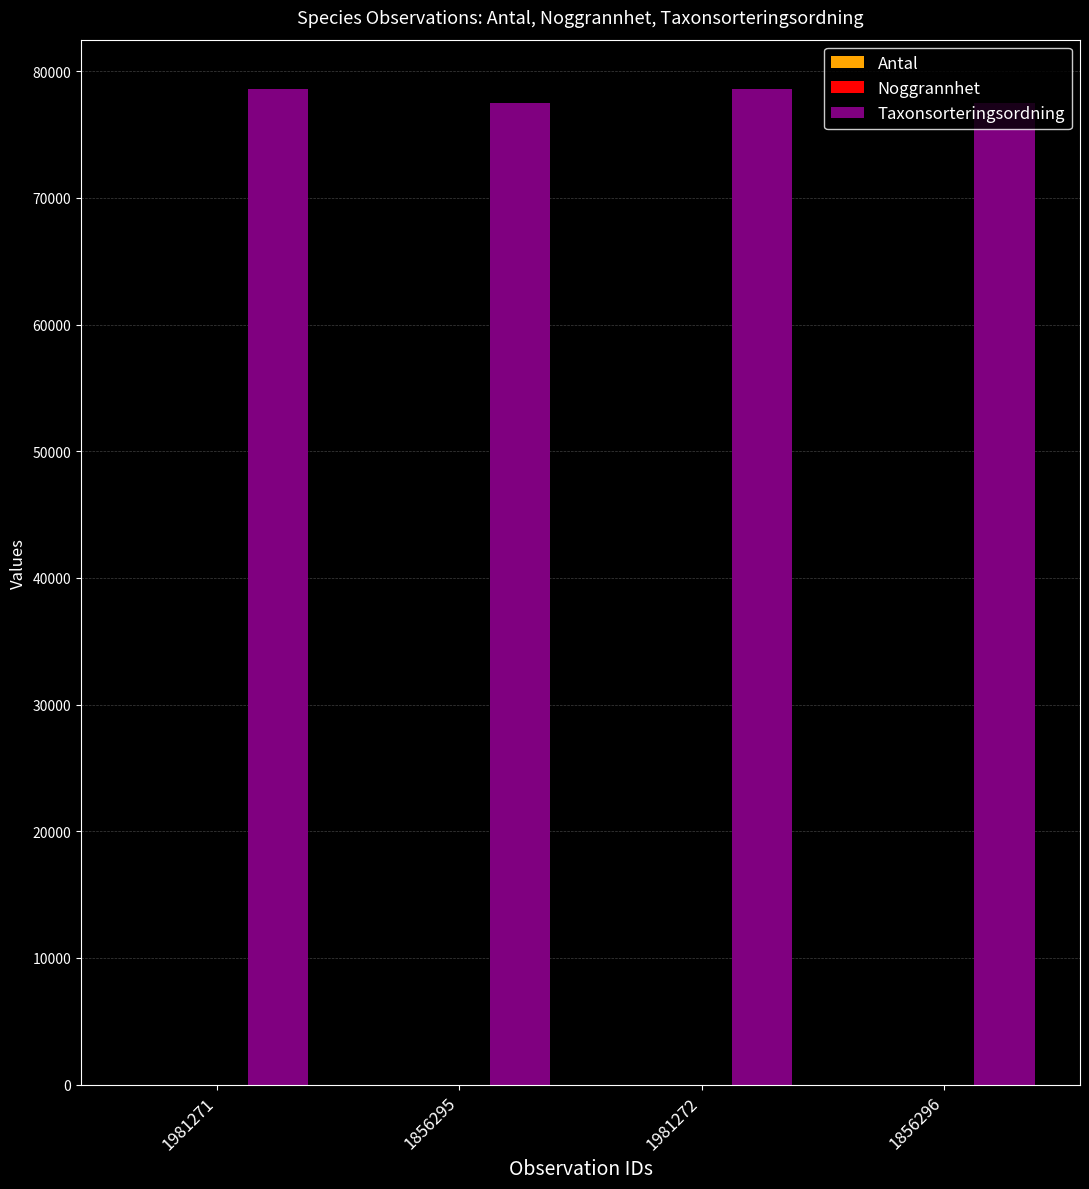

What is the greatest value displayed?

78569